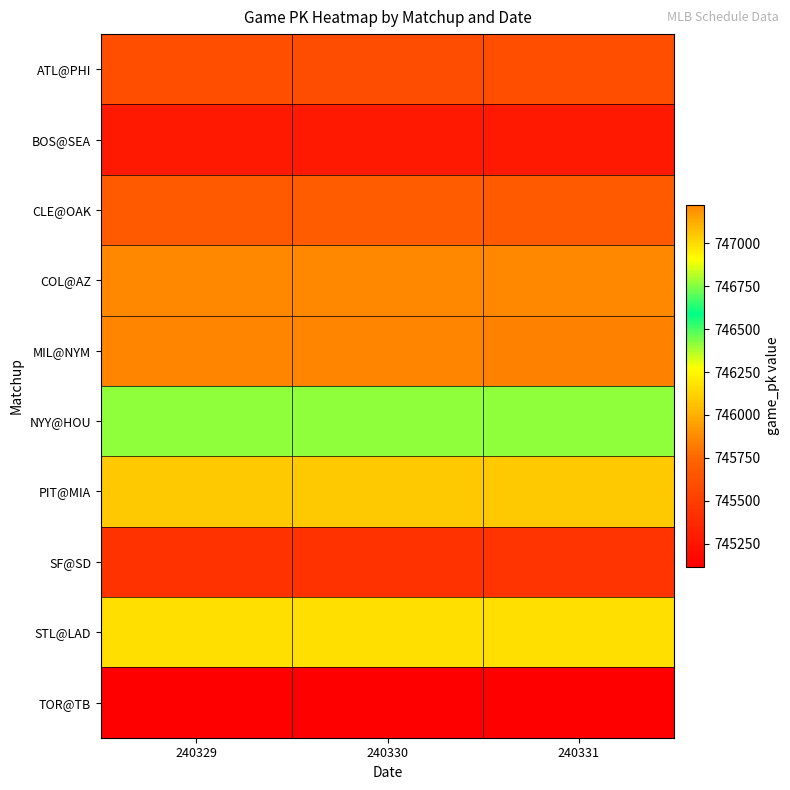

Reading left to right, extract all data points from this chart.

ATL@PHI: 240329=745604	240330=745599	240331=745602
BOS@SEA: 240329=745276	240330=745278	240331=745279
CLE@OAK: 240329=745682	240330=745684	240331=745683
COL@AZ: 240329=747223	240330=747221	240331=747222
MIL@NYM: 240329=745848	240330=745850	240331=745845
NYY@HOU: 240329=746412	240330=746410	240331=746413
PIT@MIA: 240329=746091	240330=746087	240331=746090
SF@SD: 240329=745435	240330=745436	240331=745438
STL@LAD: 240329=746167	240330=746168	240331=746166
TOR@TB: 240329=745117	240330=745119	240331=745115